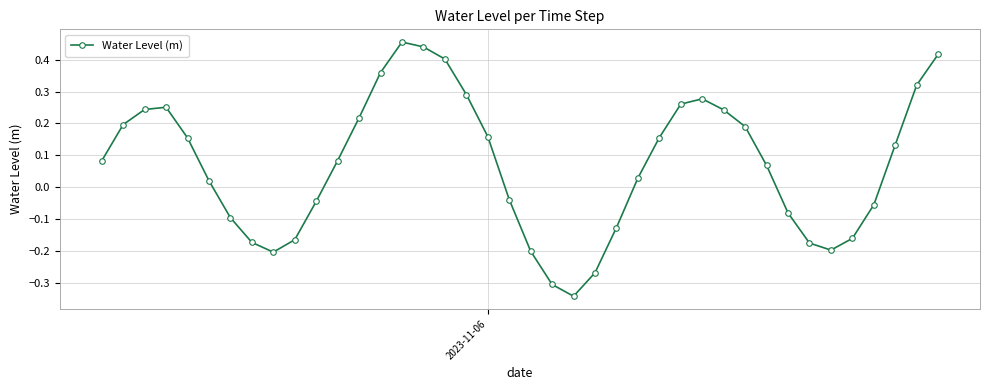

How many interior local peaks (higher than both neighbors) does the data have?

3